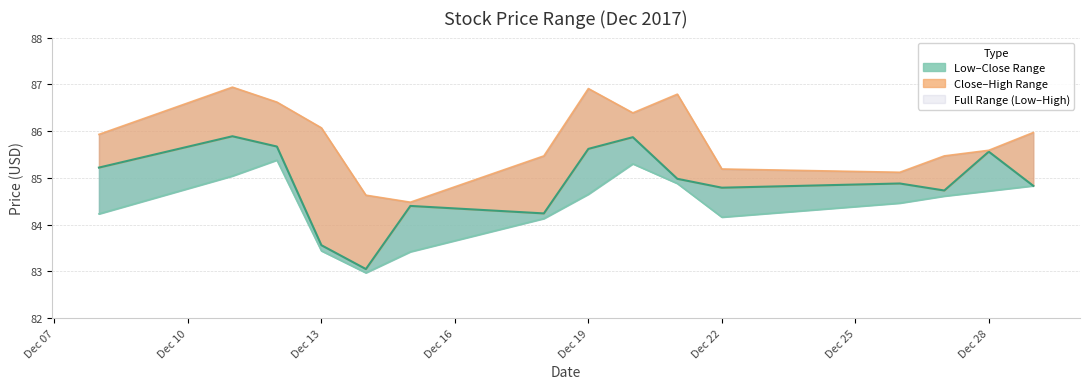

What is the sum of the High values at 2017-12-28 and 2017-12-27?

171.1